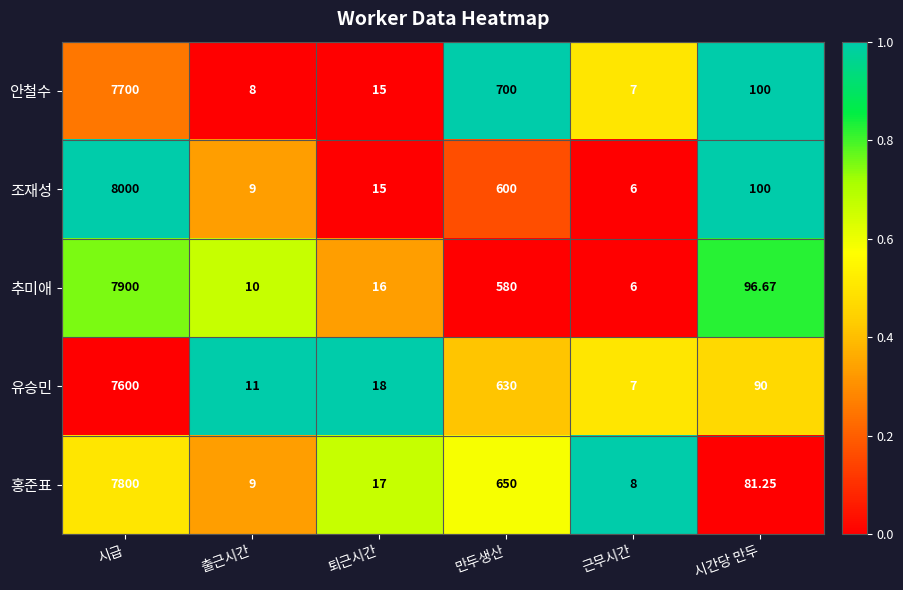

Which series changed the most between 근무시간 and 시간당 만두?

조재성